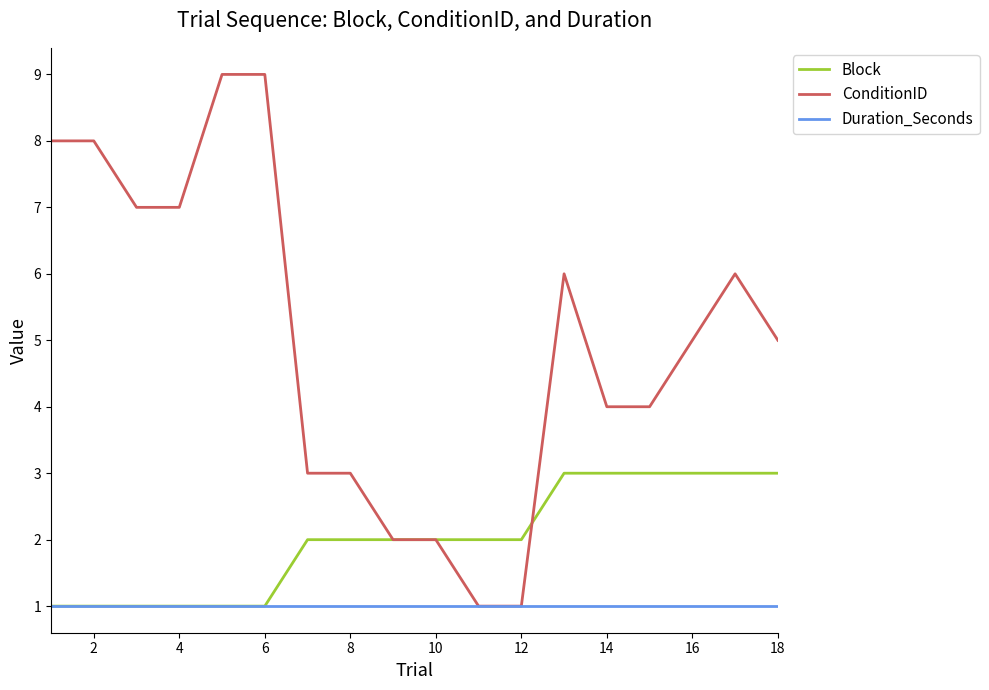

Rank the series by their average value, from highest to lowest.

ConditionID, Block, Duration_Seconds